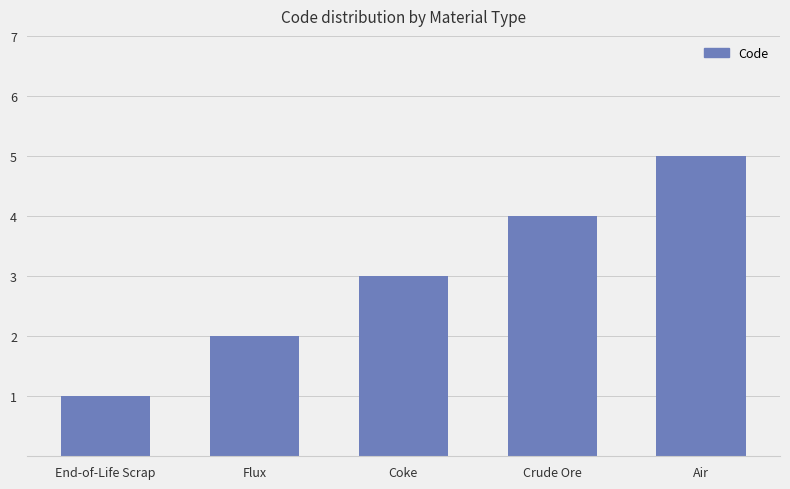

What is the change in value from Flux to Crude Ore?

+2